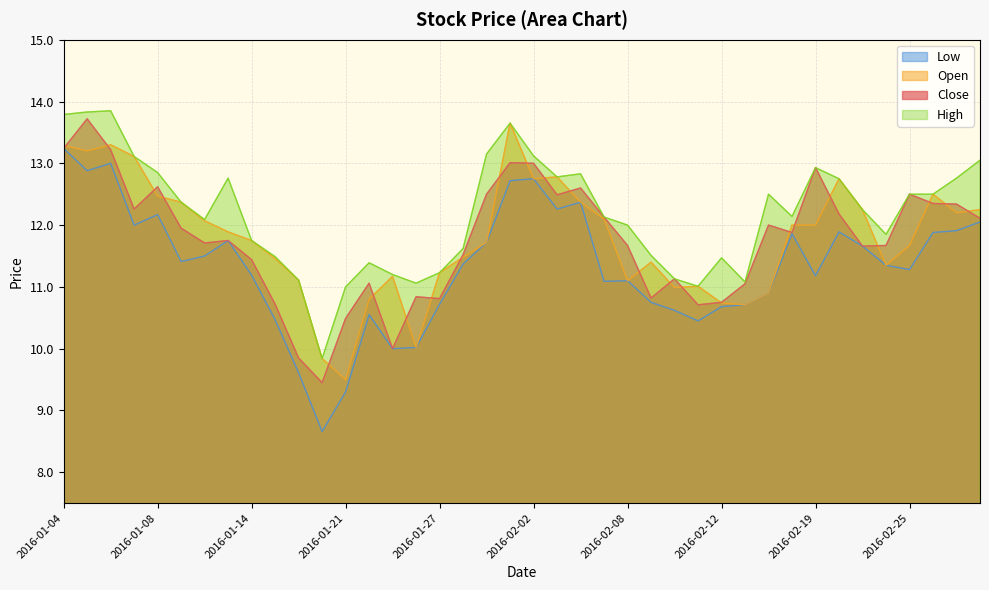

What are all the series names shown in the legend?

Low, Open, Close, High